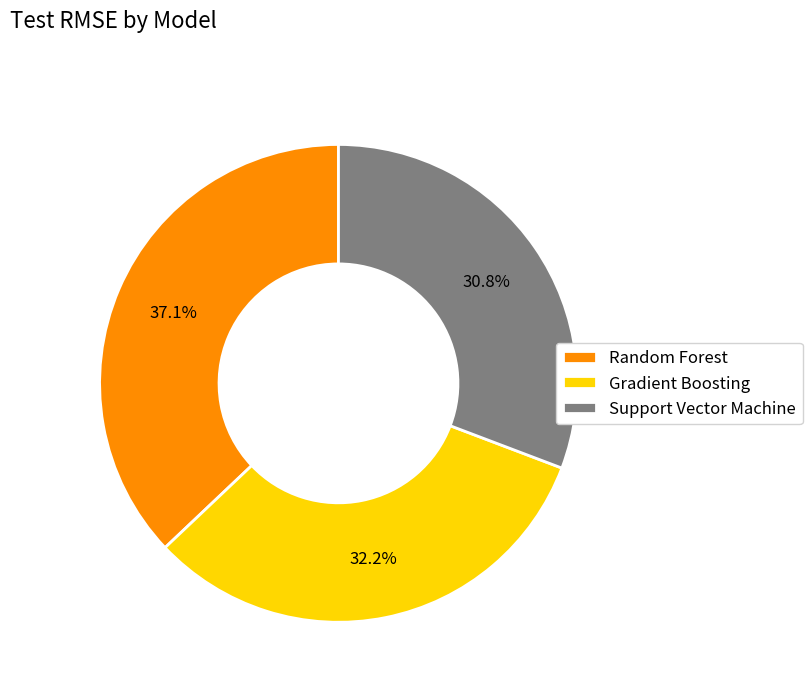

Do Gradient Boosting and Support Vector Machine together represent more than half of the pie?

Yes